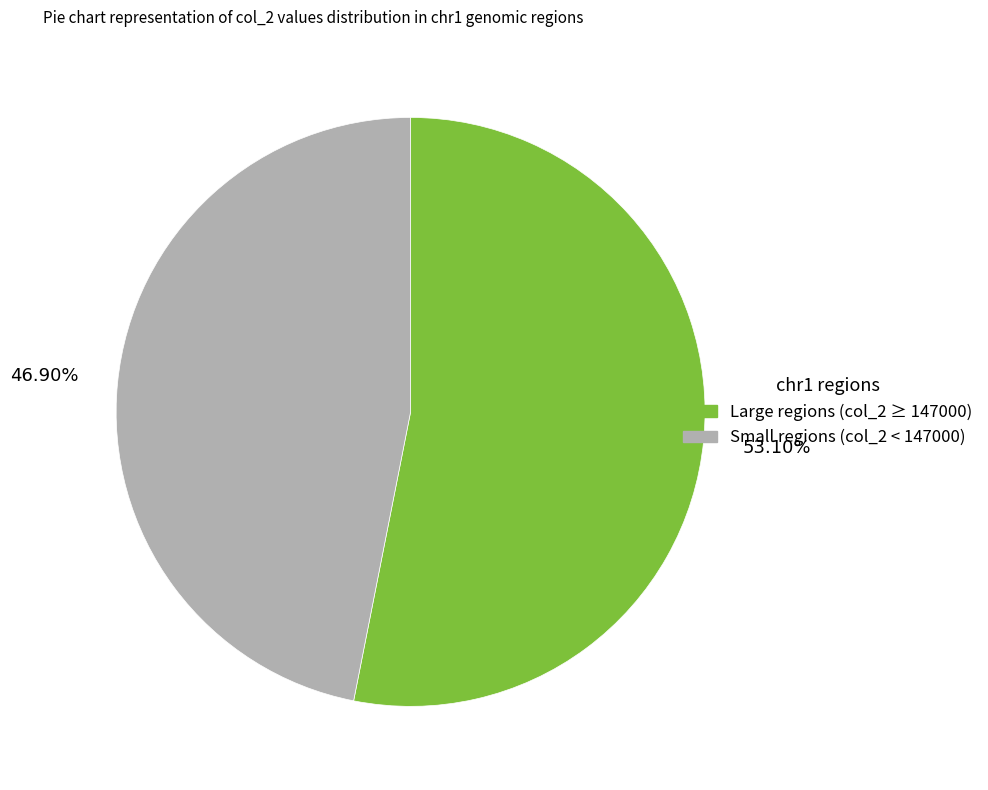

Does any single category account for the majority?

Yes